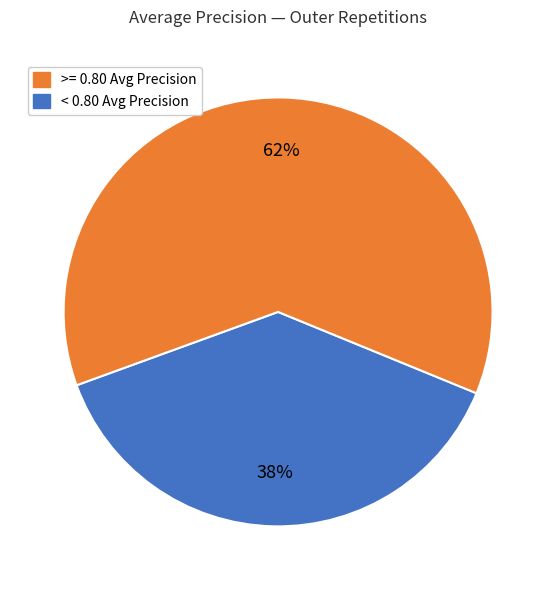

Does any single category account for the majority?

Yes